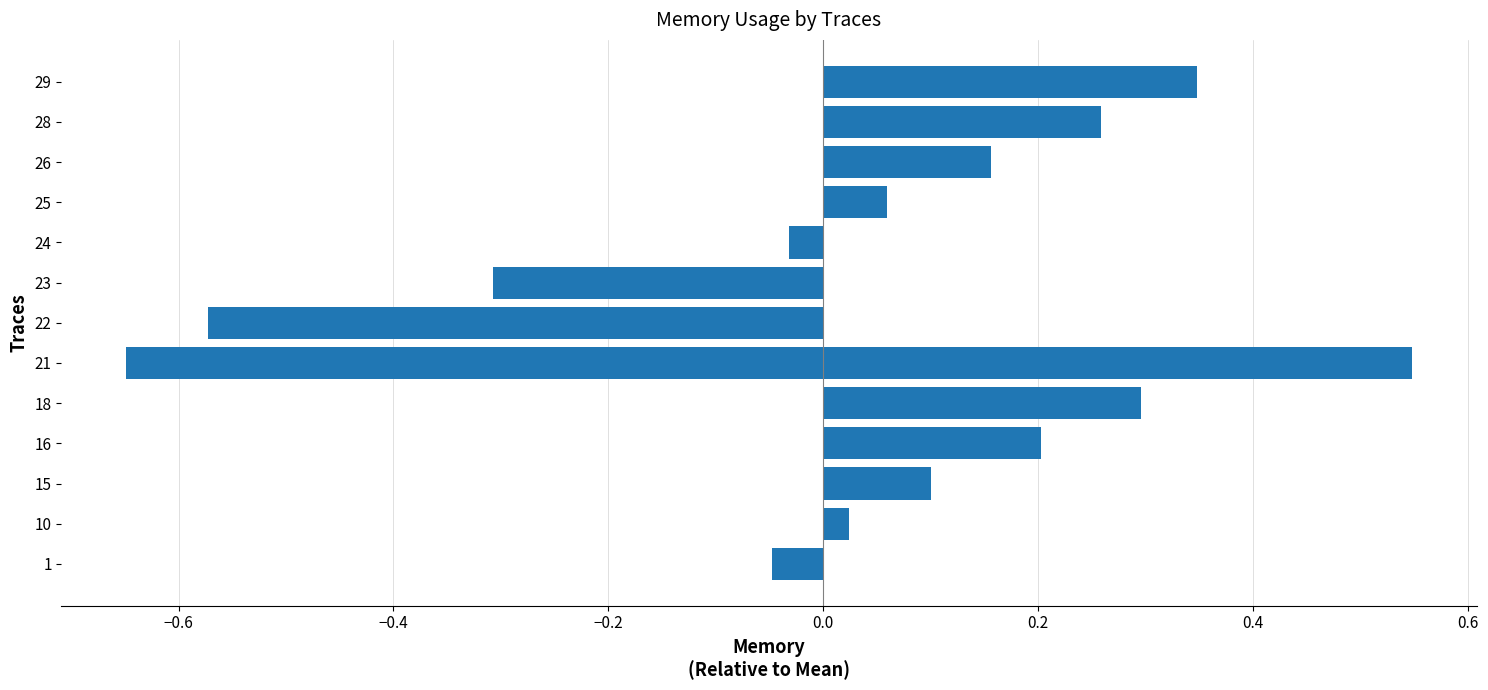

The chart shows a value of 0.5 at 0.4. True or false?

True